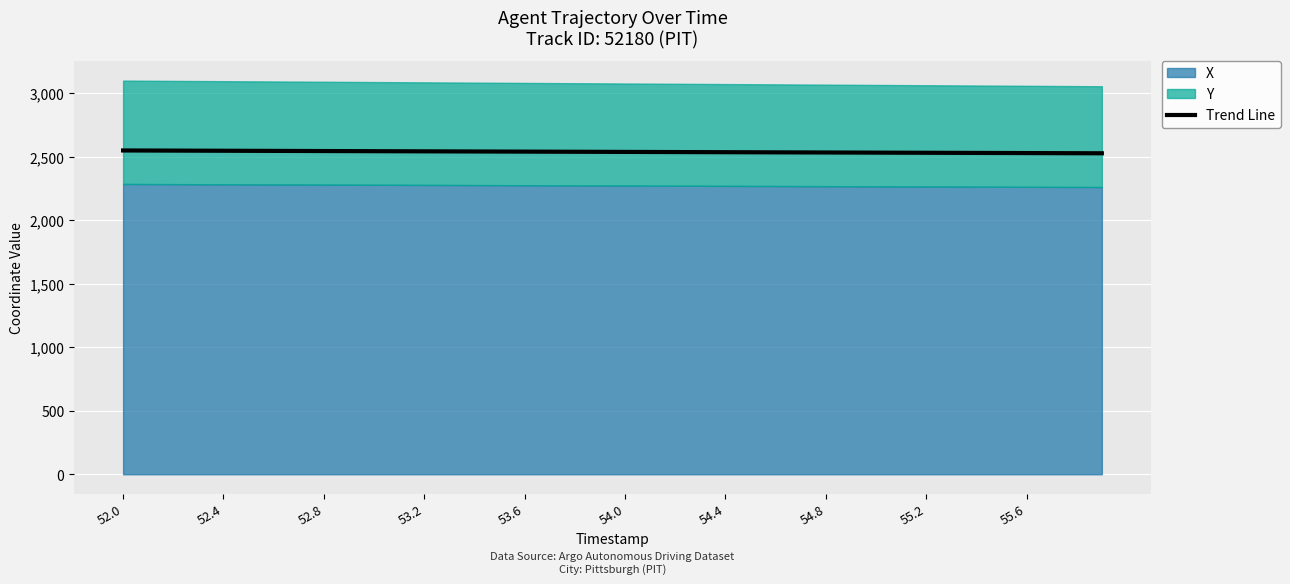

How many lines are shown in the chart?

1